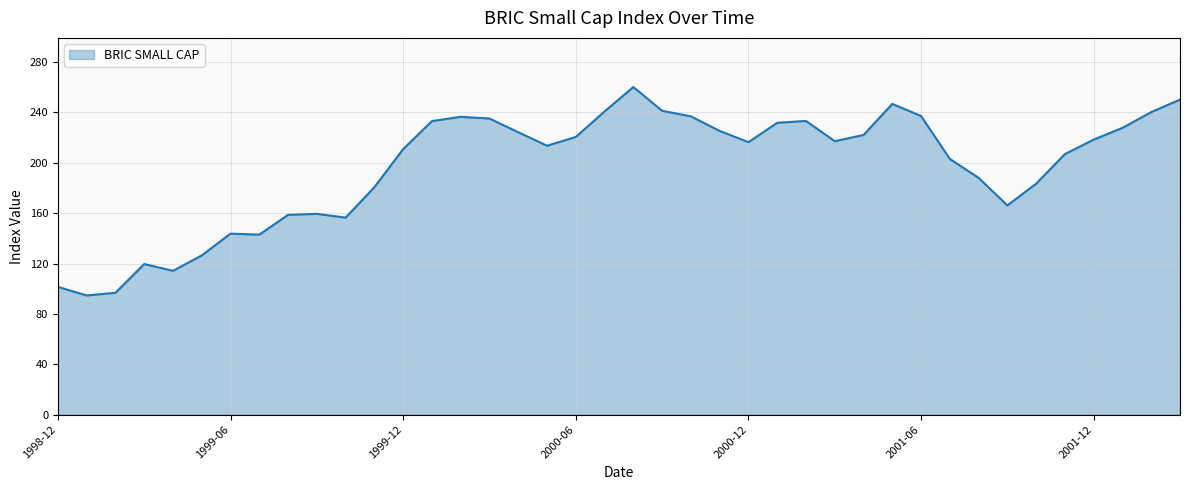

What is the maximum value shown in the chart?

260.2